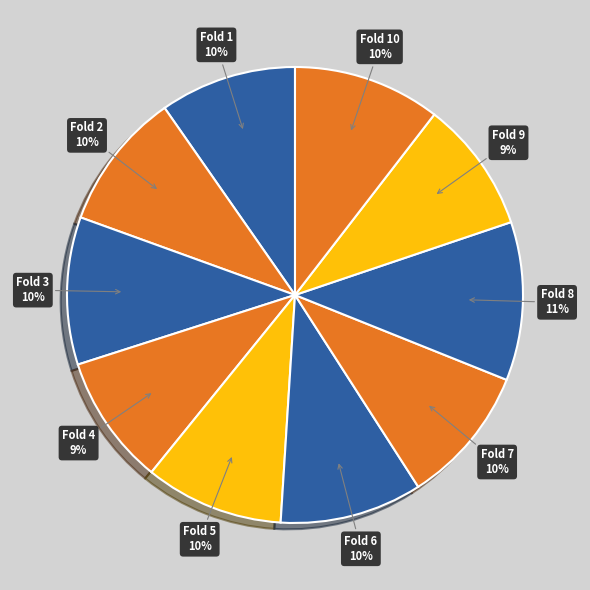

Combined, do Fold 6 and Fold 3 account for over 50%?

No